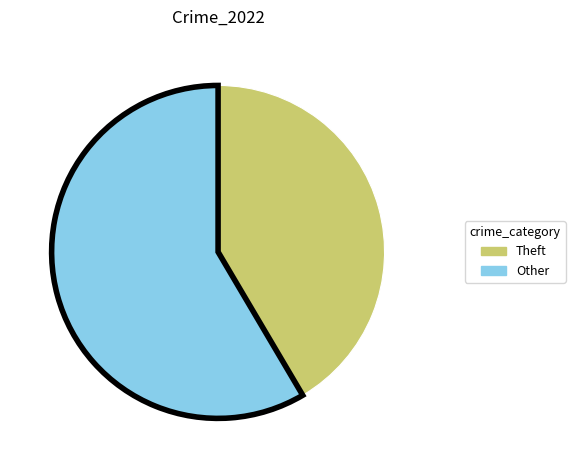

Is there a majority slice in this chart?

Yes